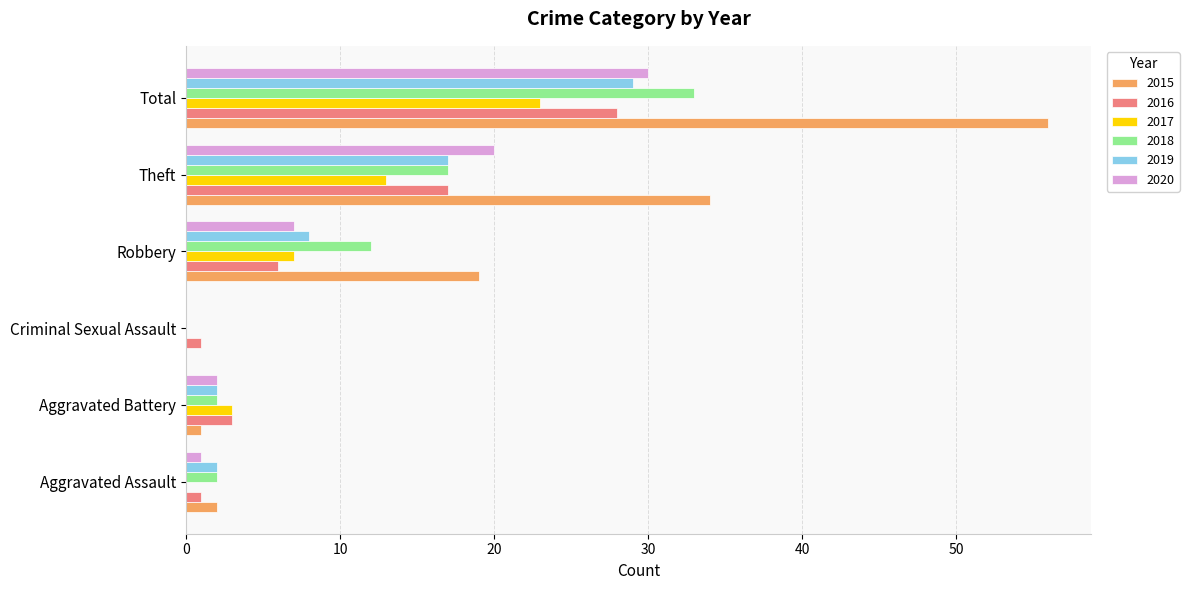

What is the greatest value displayed?

56